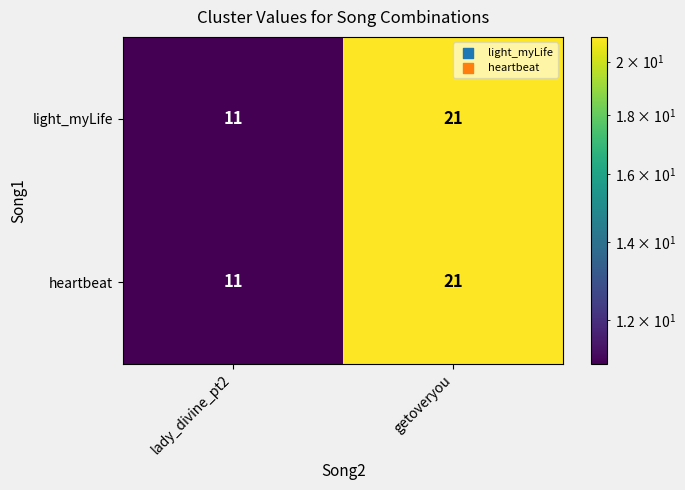

At which category is the sum across all series the highest?

getoveryou